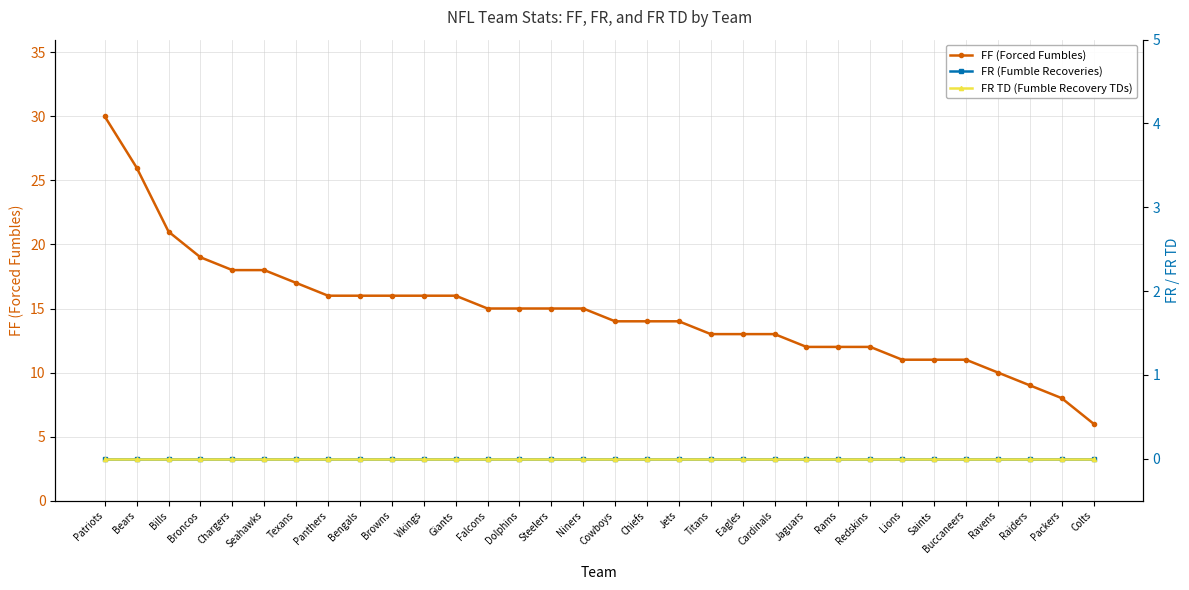

True or false: FR (Fumble Recoveries) and FR TD (Fumble Recovery TDs) intersect in this chart.

False